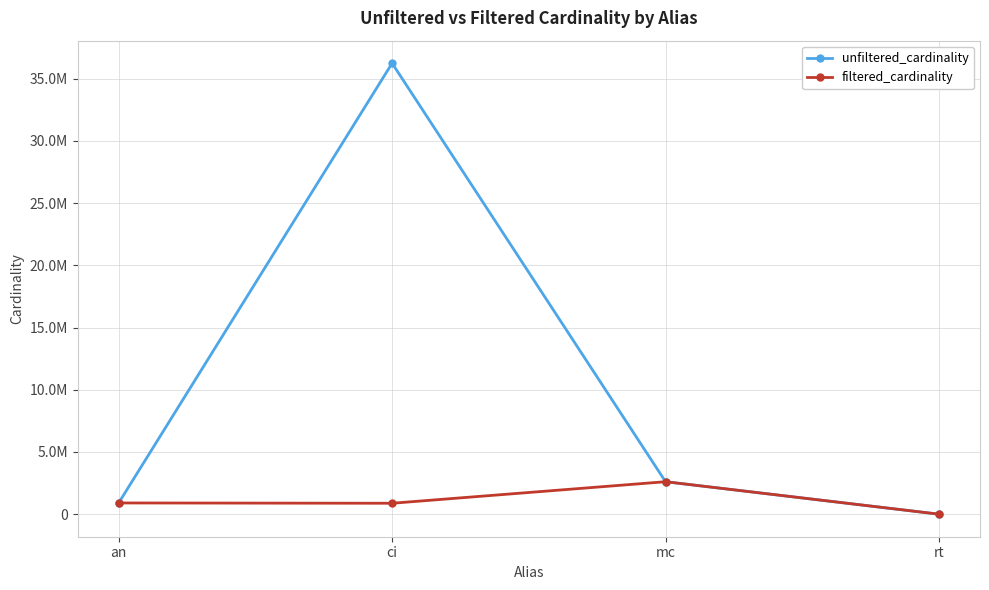

Does the chart have visible grid lines?

Yes